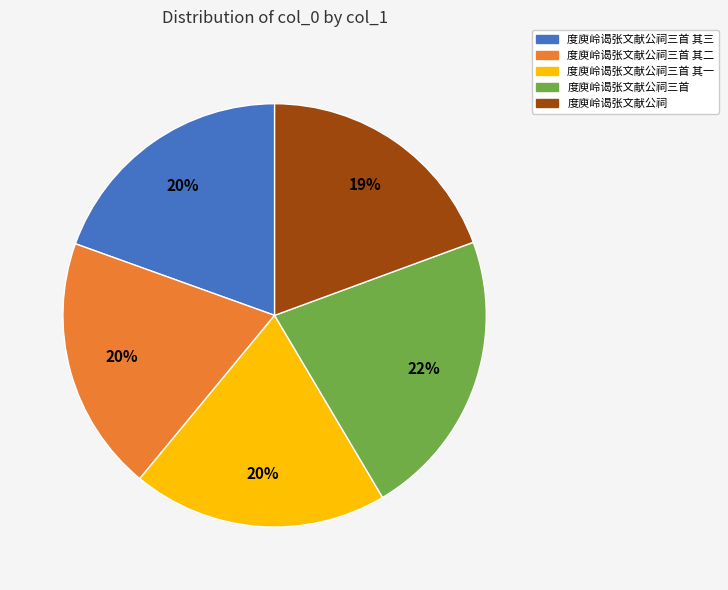

Count the number of slices in the pie.

5